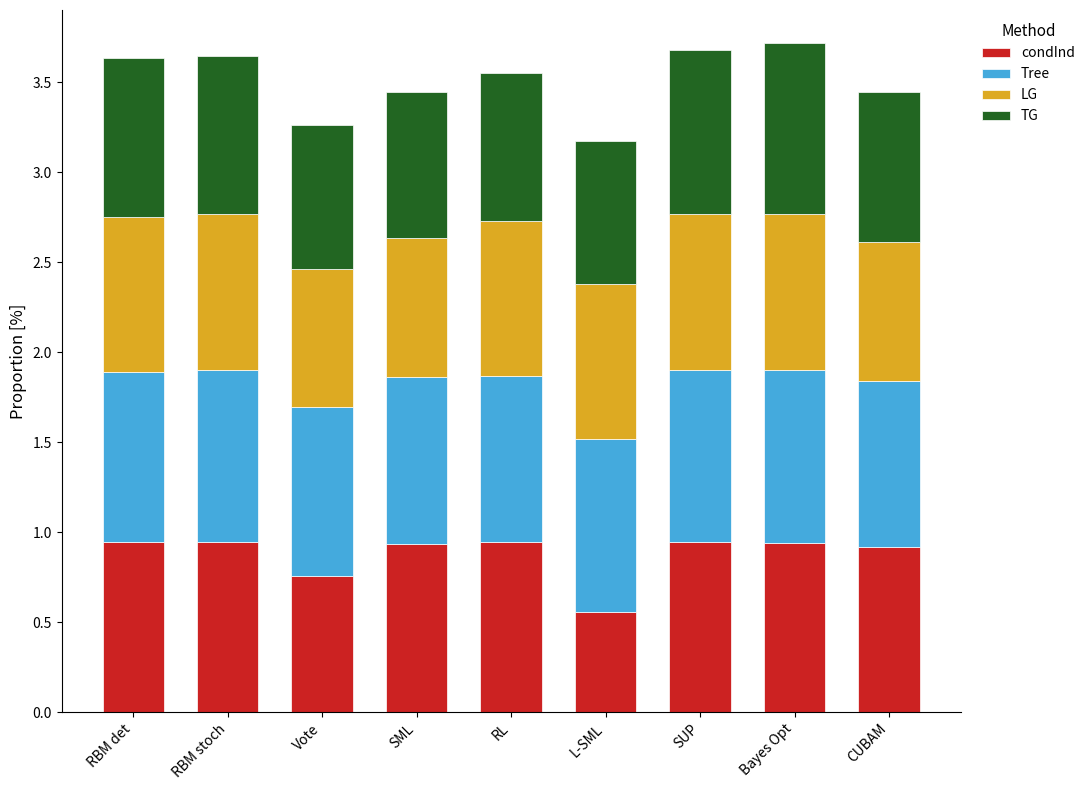

What is the total value across all series at L-SML?

3.2